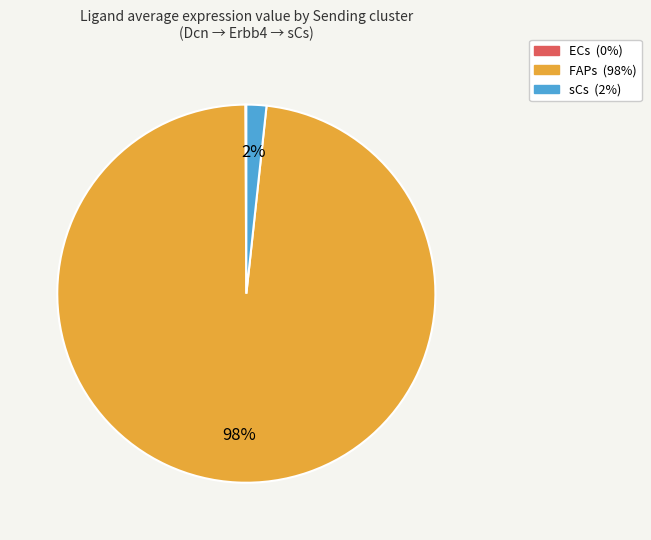

Is it true that FAPs is 98% of the pie?

True